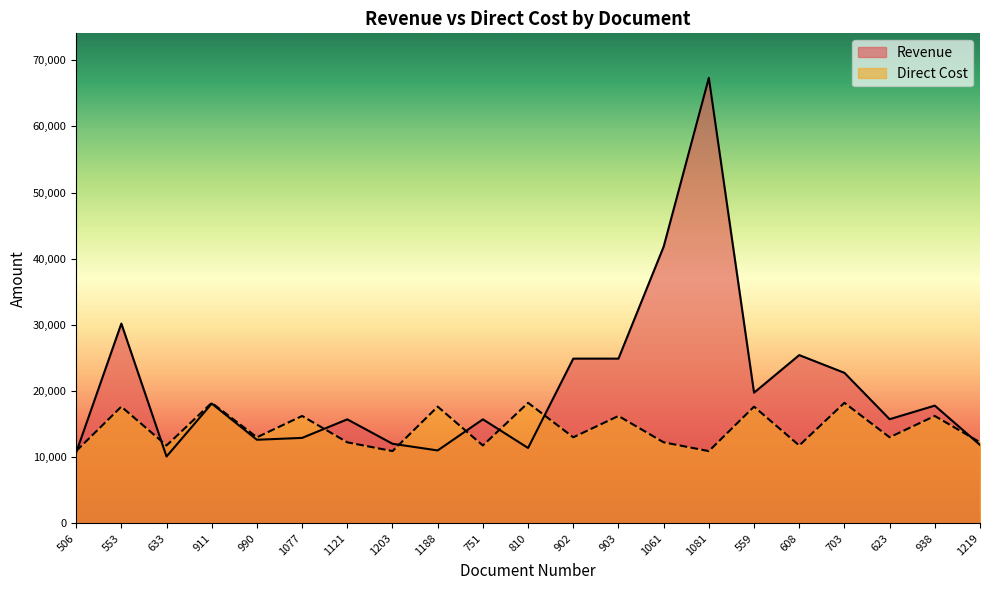

What is the average value of the Revenue series?

20590.4